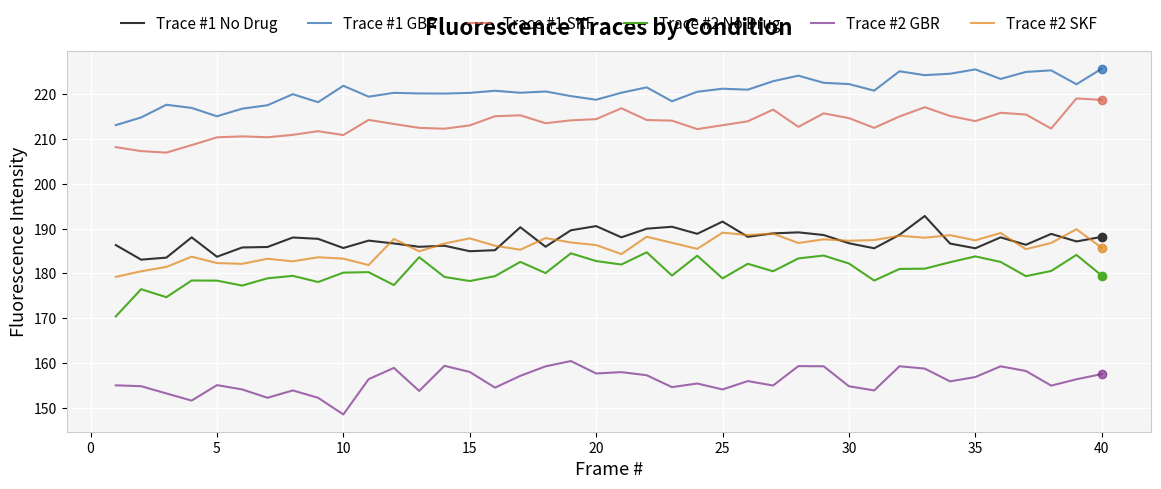

Which series has the largest total across all categories?

Trace #1 GBR